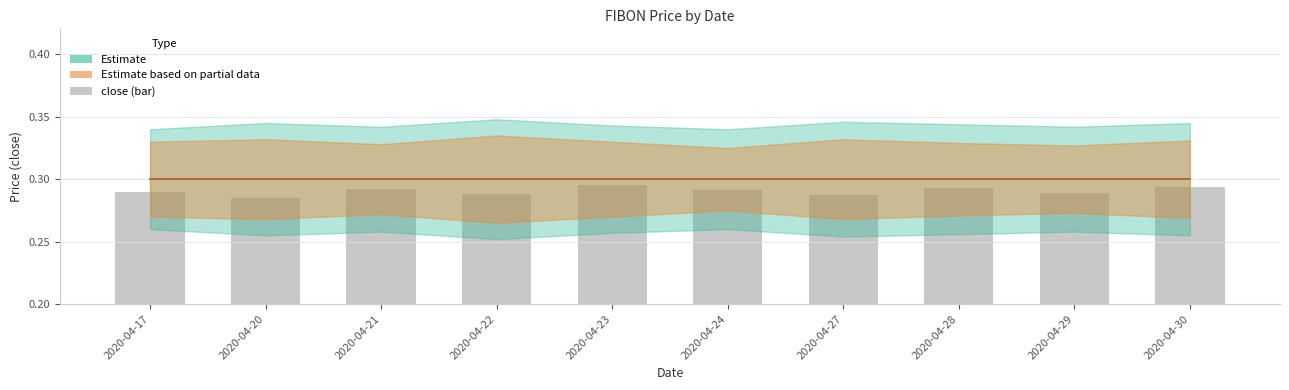

What is the sum of all values?

2.9